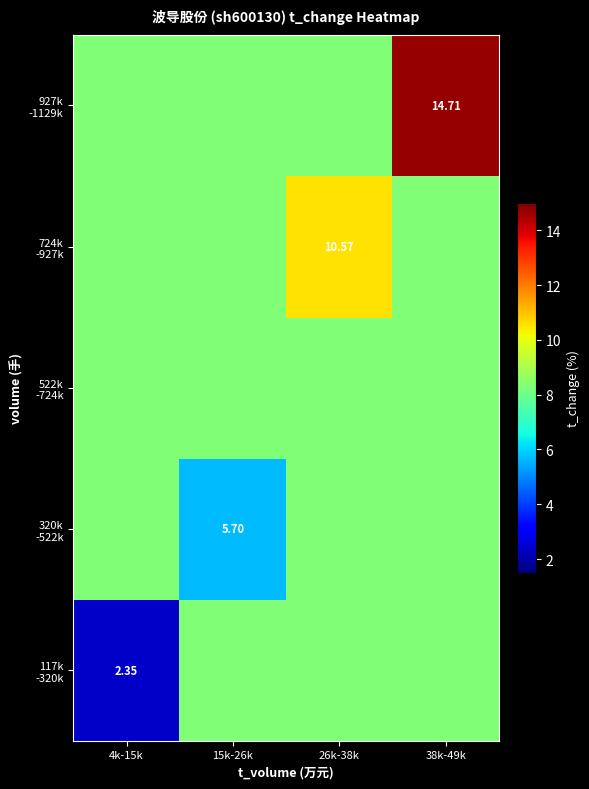

List the series in order of their overall mean, highest first.

927k -1129k, 724k -927k, 522k -724k, 320k -522k, 117k -320k